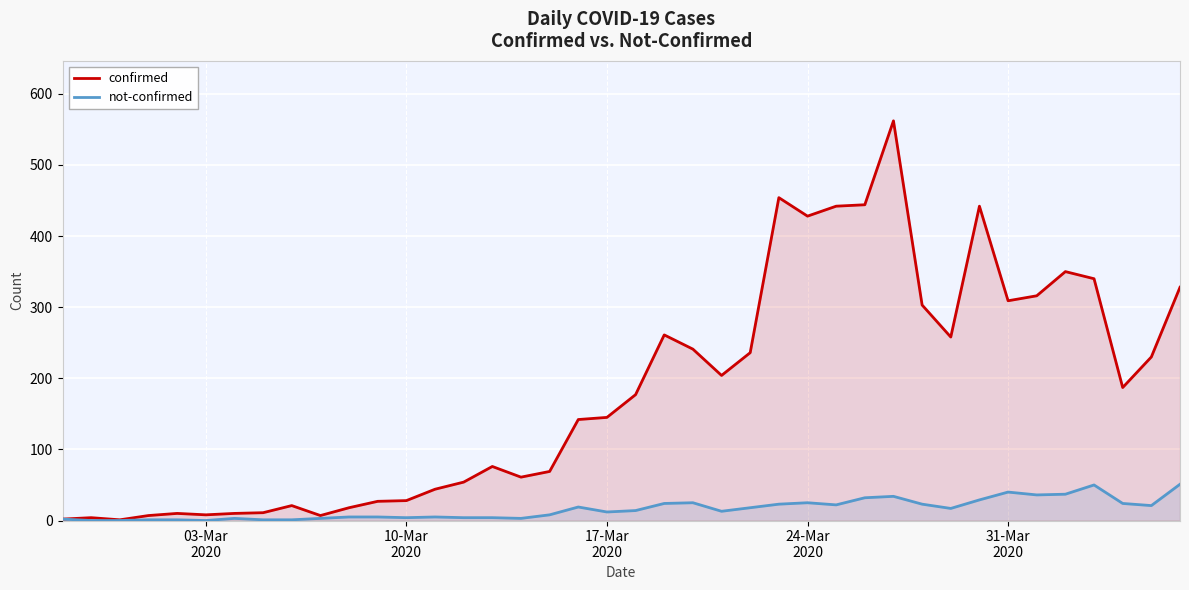

Which series has the widest spread of values?

confirmed